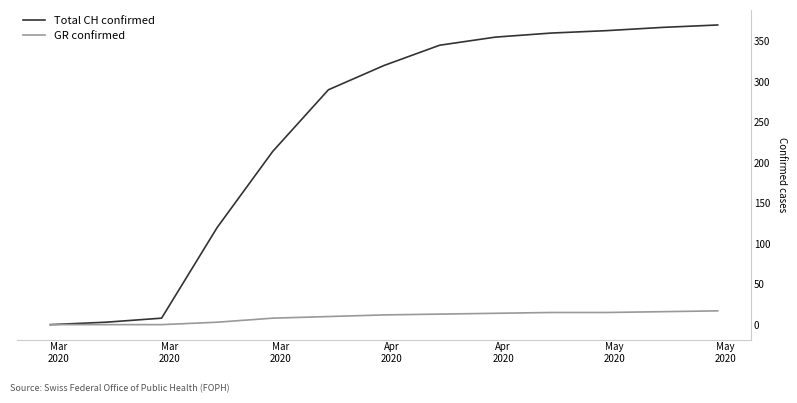

List the series in order of their overall mean, lowest first.

GR confirmed, Total CH confirmed